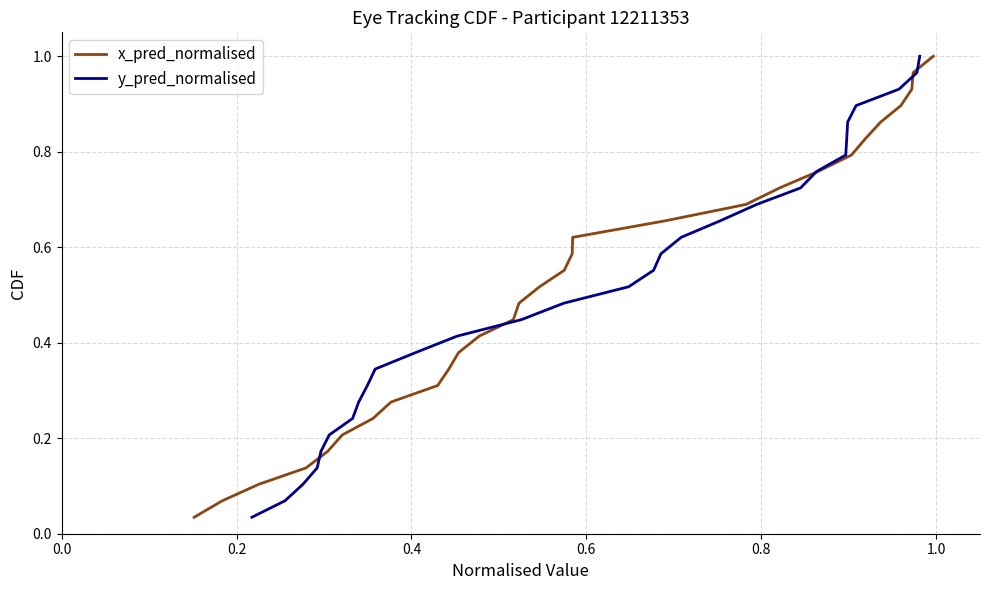

True or false: y_pred_normalised has more than 1 points higher than both neighbors.

False